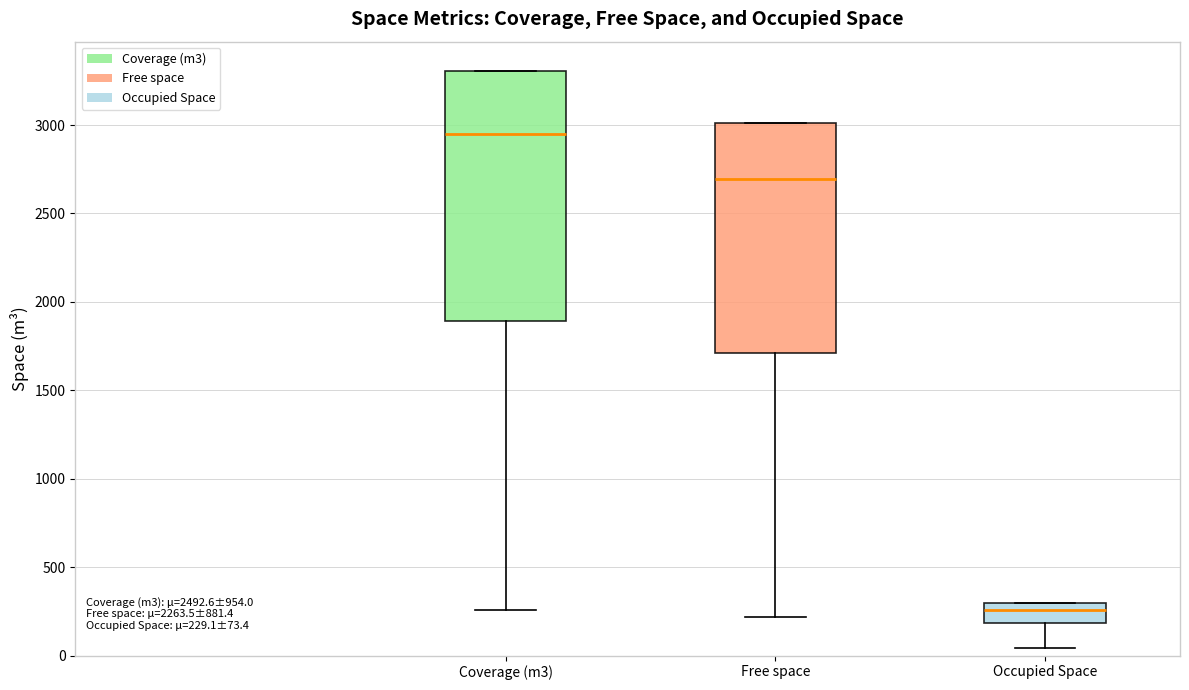

Which box is the tallest, from its lower edge to its upper edge?

Coverage (m3)